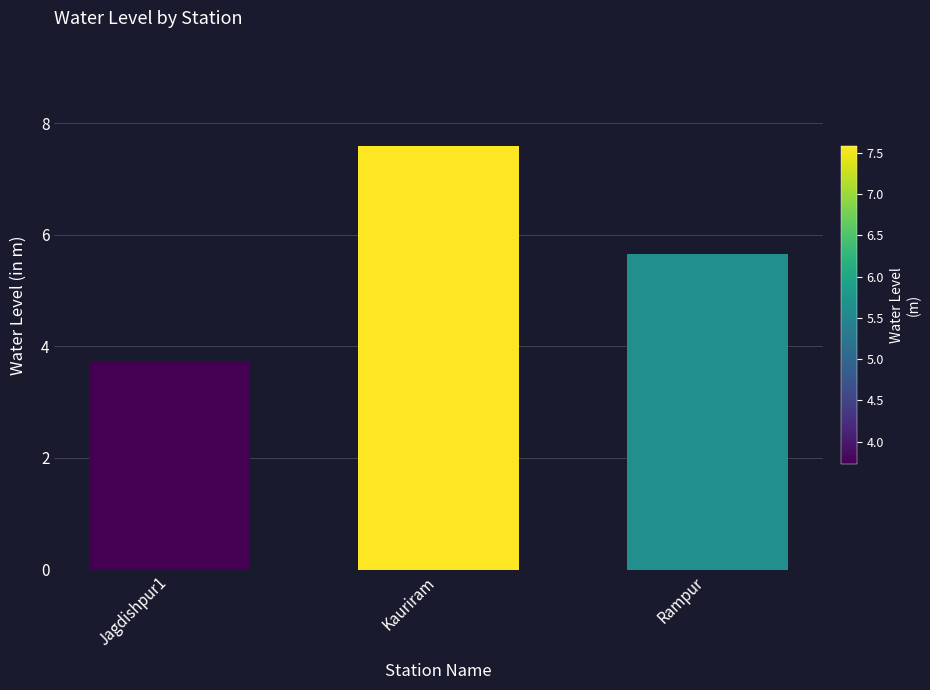

What is the sum of the values at Kauriram and Jagdishpur1?

11.3